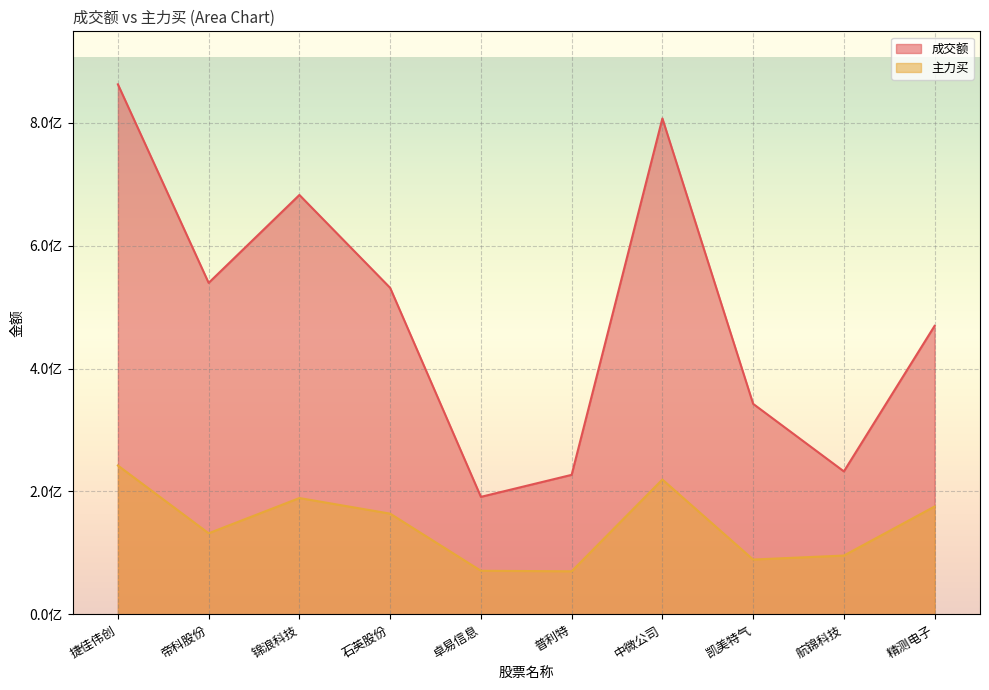

How many lines are shown in the chart?

2